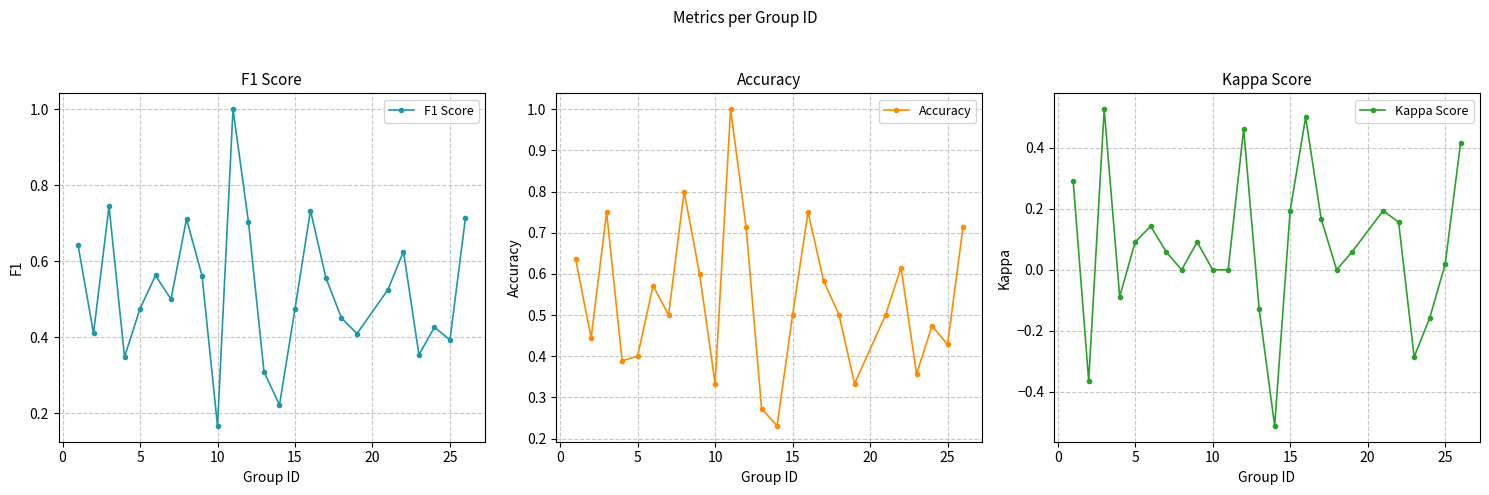

What is the difference between the second highest and minimum values in the Accuracy series?

0.6